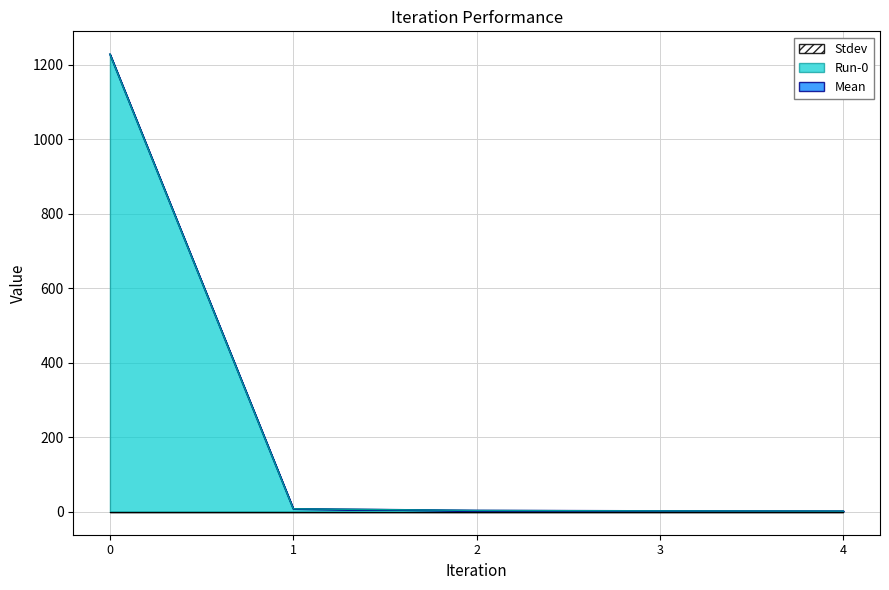

What is the value of the Mean point at the 1st from the left?

1228.3